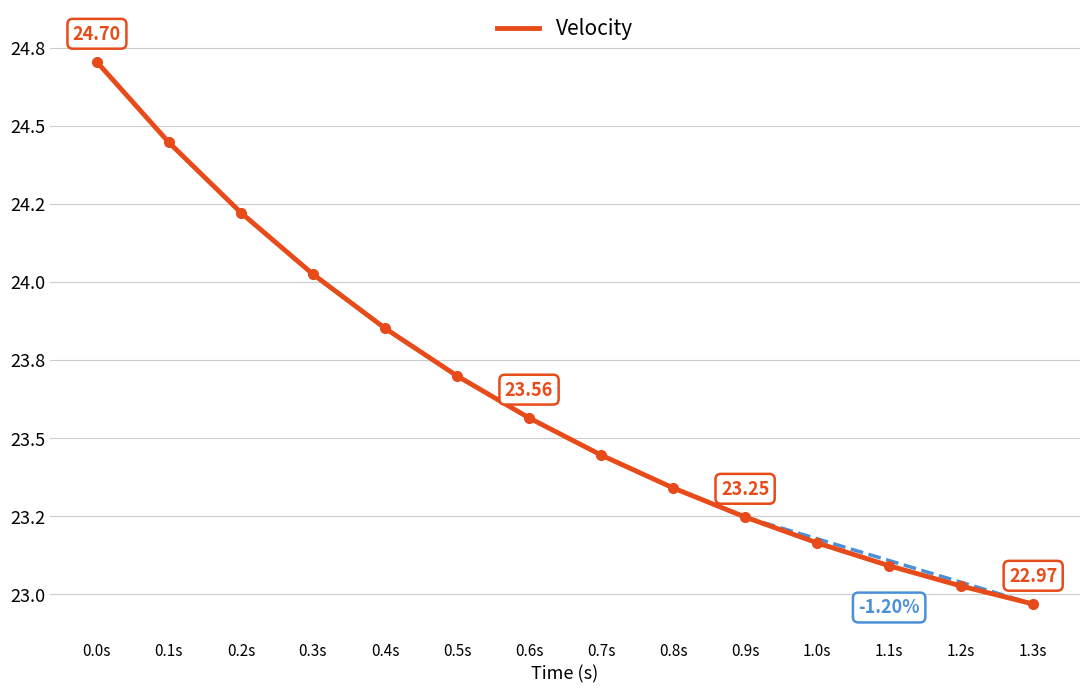

Does the chart have visible grid lines?

Yes